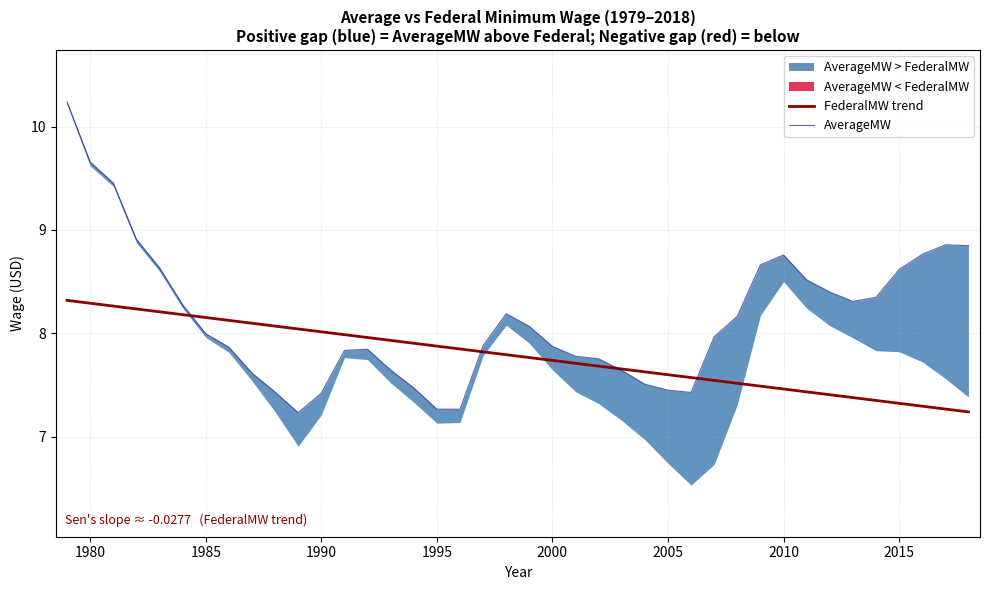

What is the maximum value for FederalMW trend?

8.3